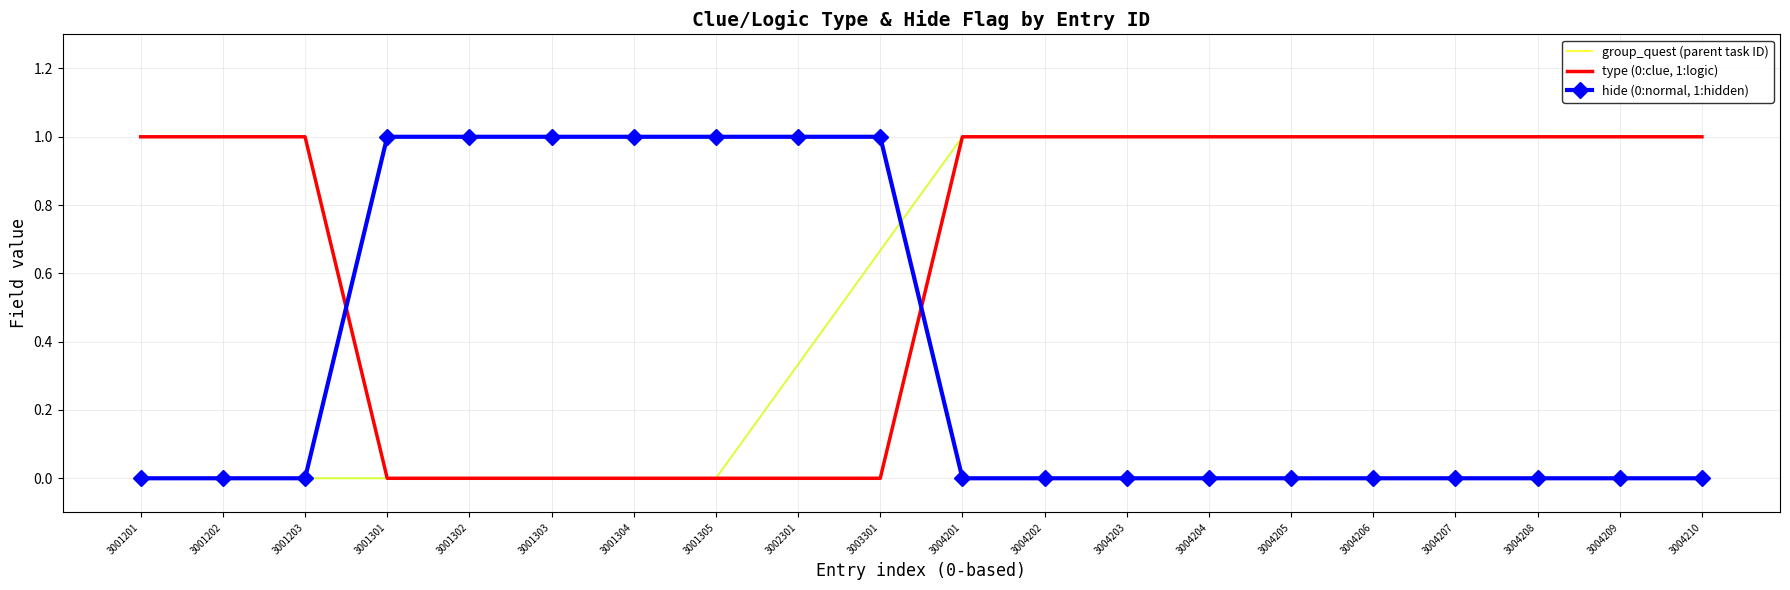

What is the difference between the maximum and minimum values in the hide (0:normal, 1:hidden) series?

1.0